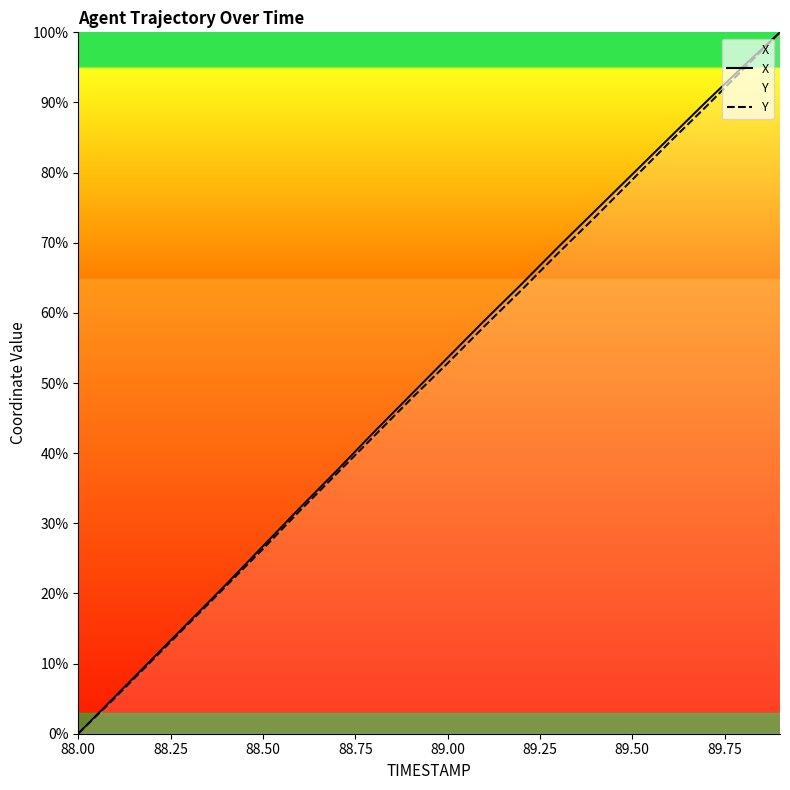

How many positive values does the X series have?

19